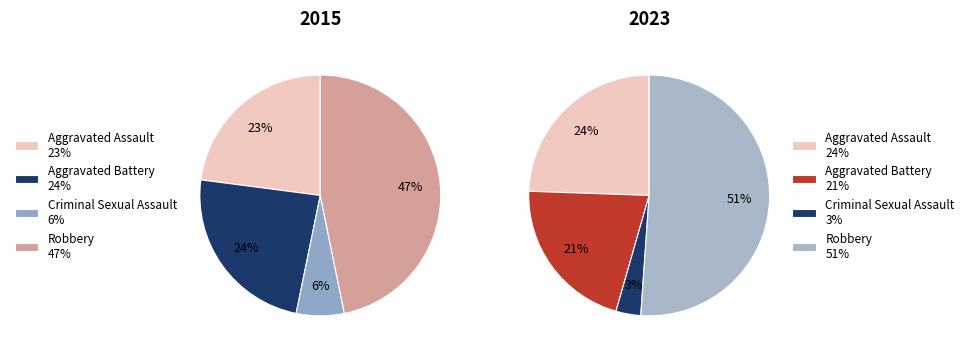

What is the majority slice?

Robbery